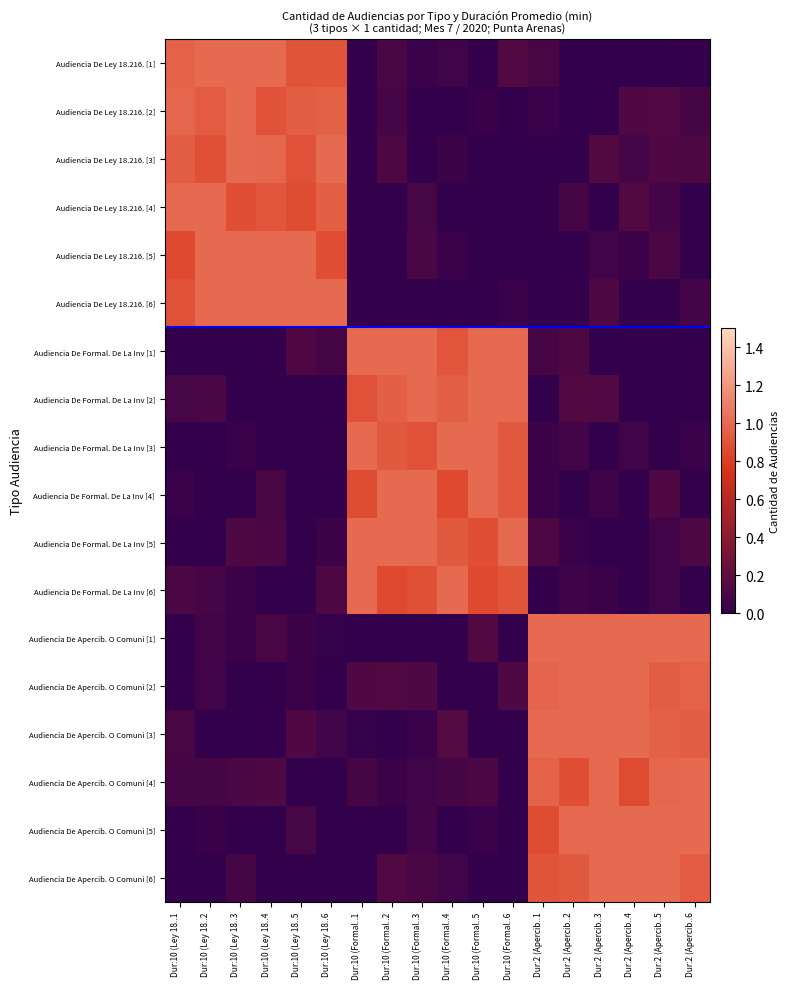

How many categories are shown in the chart?

18